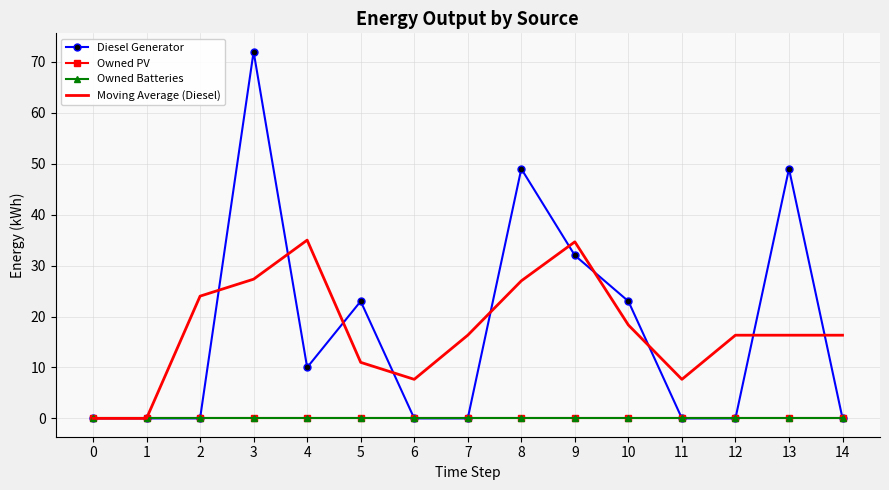

List the labels in order of Owned Batteries value, smallest first.

0, 1, 2, 3, 4, 5, 6, 7, 8, 9, 10, 11, 12, 13, 14